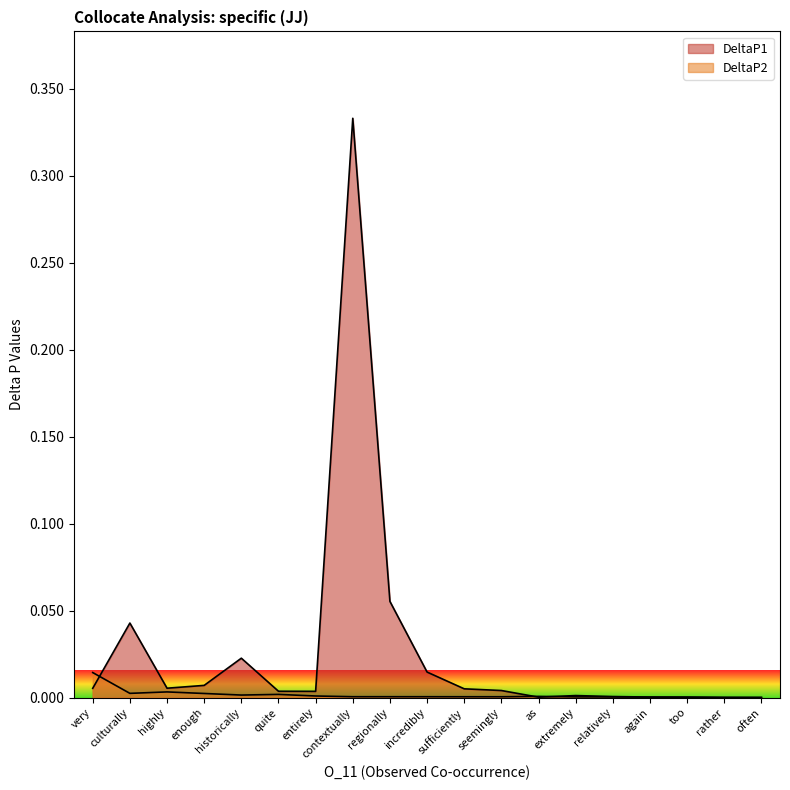

Reading right to left, extract all data points from this chart.

DeltaP1: 0.0	0.0	0.0	0.0	0.0	0.0	0.0	0.0	0.0	0.0	0.1	0.3	0.0	0.0	0.0	0.0	0.0	0.0	0.0
DeltaP2: 0.0	0.0	0.0	0.0	0.0	0.0	0.0	0.0	0.0	0.0	0.0	0.0	0.0	0.0	0.0	0.0	0.0	0.0	0.0